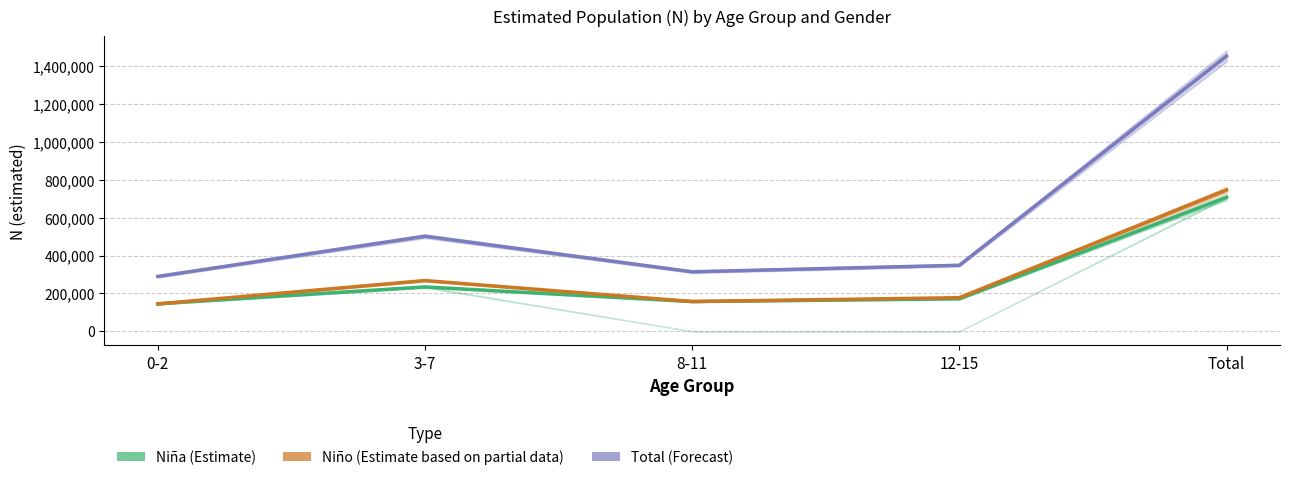

Count the number of data series in this chart.

3